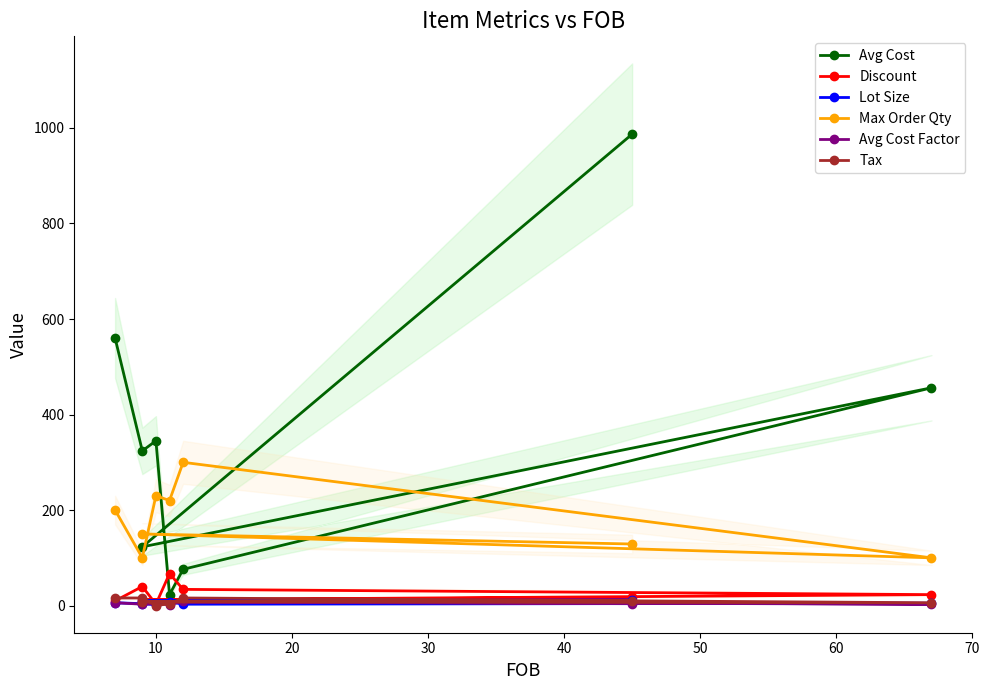

True or false: Lot Size has a value of 5 at 50.

True